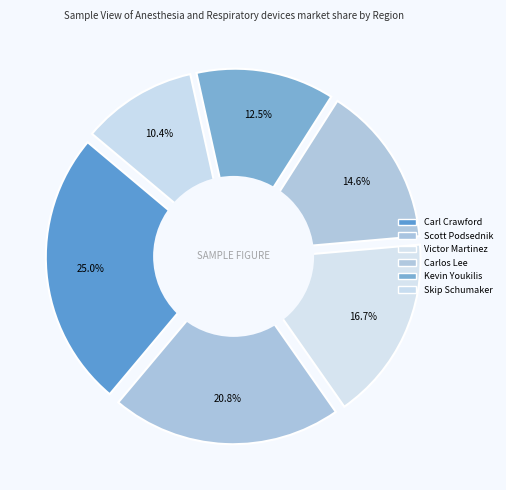

Is there a majority slice in this chart?

No